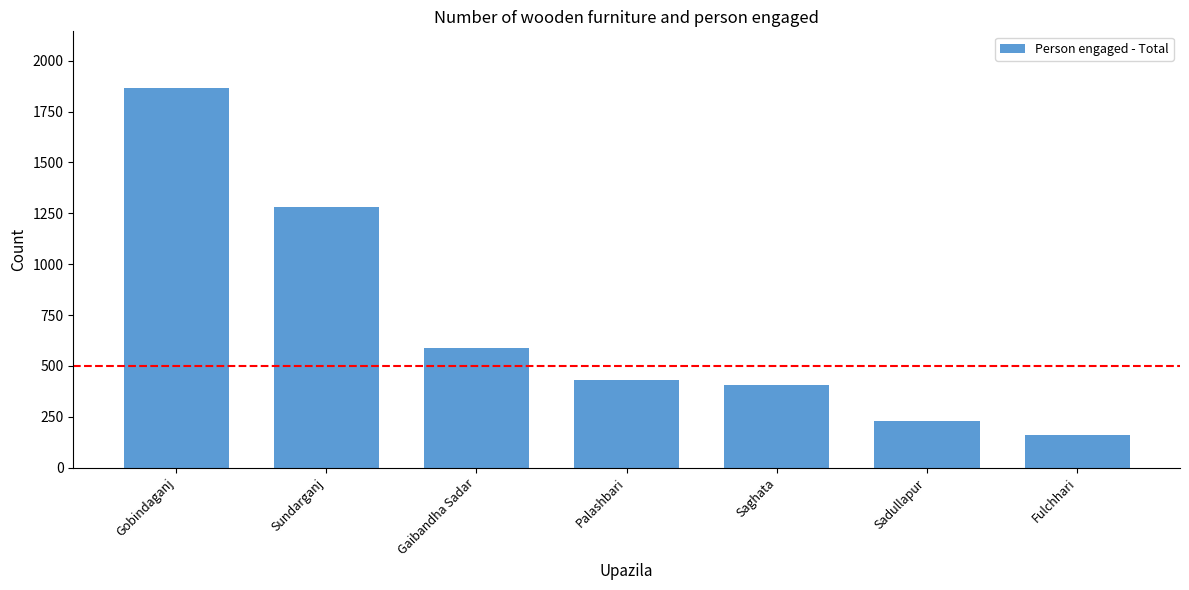

How many data points are less than 431?

3